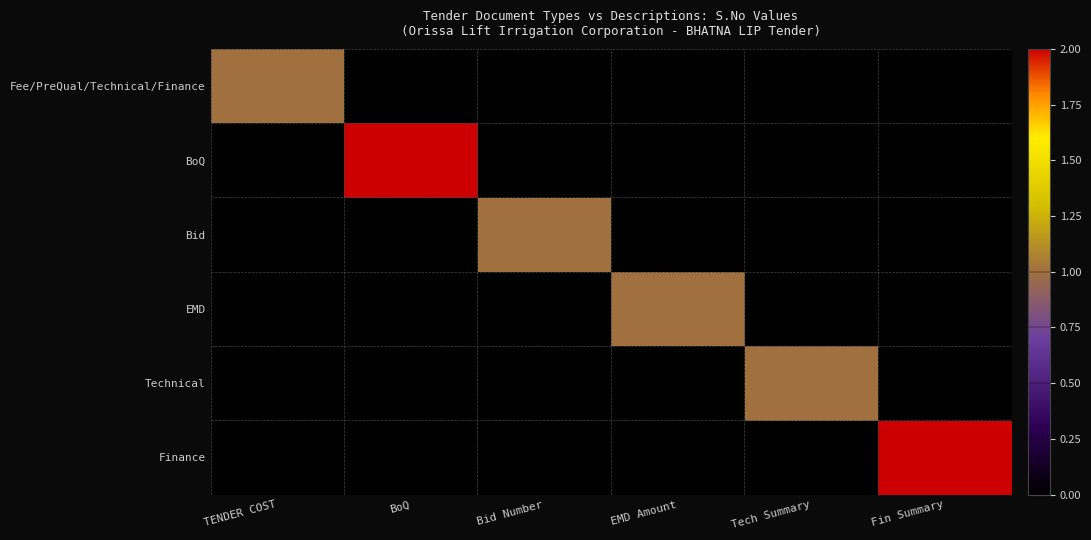

At Tech Summary, list the series in order from smallest to largest.

Fee/PreQual/Technical/Finance, BoQ, Bid, EMD, Finance, Technical